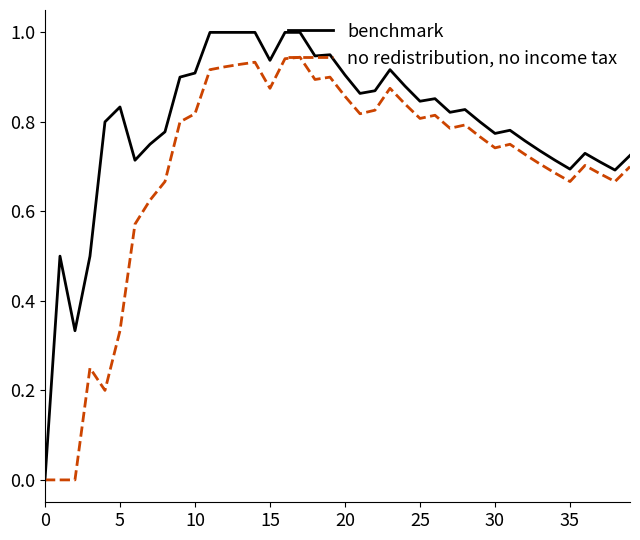

Which series has the widest spread of values?

benchmark